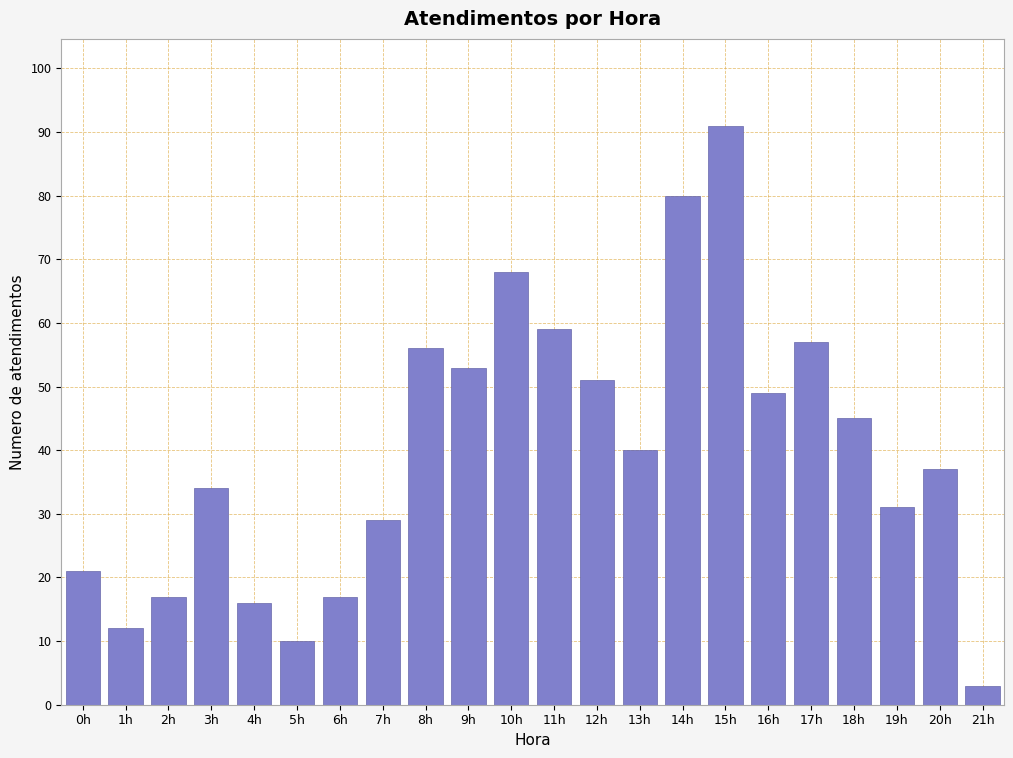

Reading right to left, what are all the values shown in this chart?

3	37	31	45	57	49	91	80	40	51	59	68	53	56	29	17	10	16	34	17	12	21